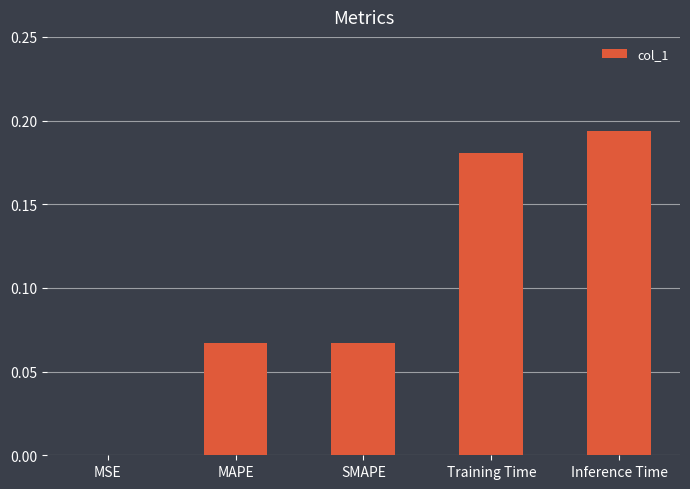

Is it true that the value at MAPE is 0.0?

False